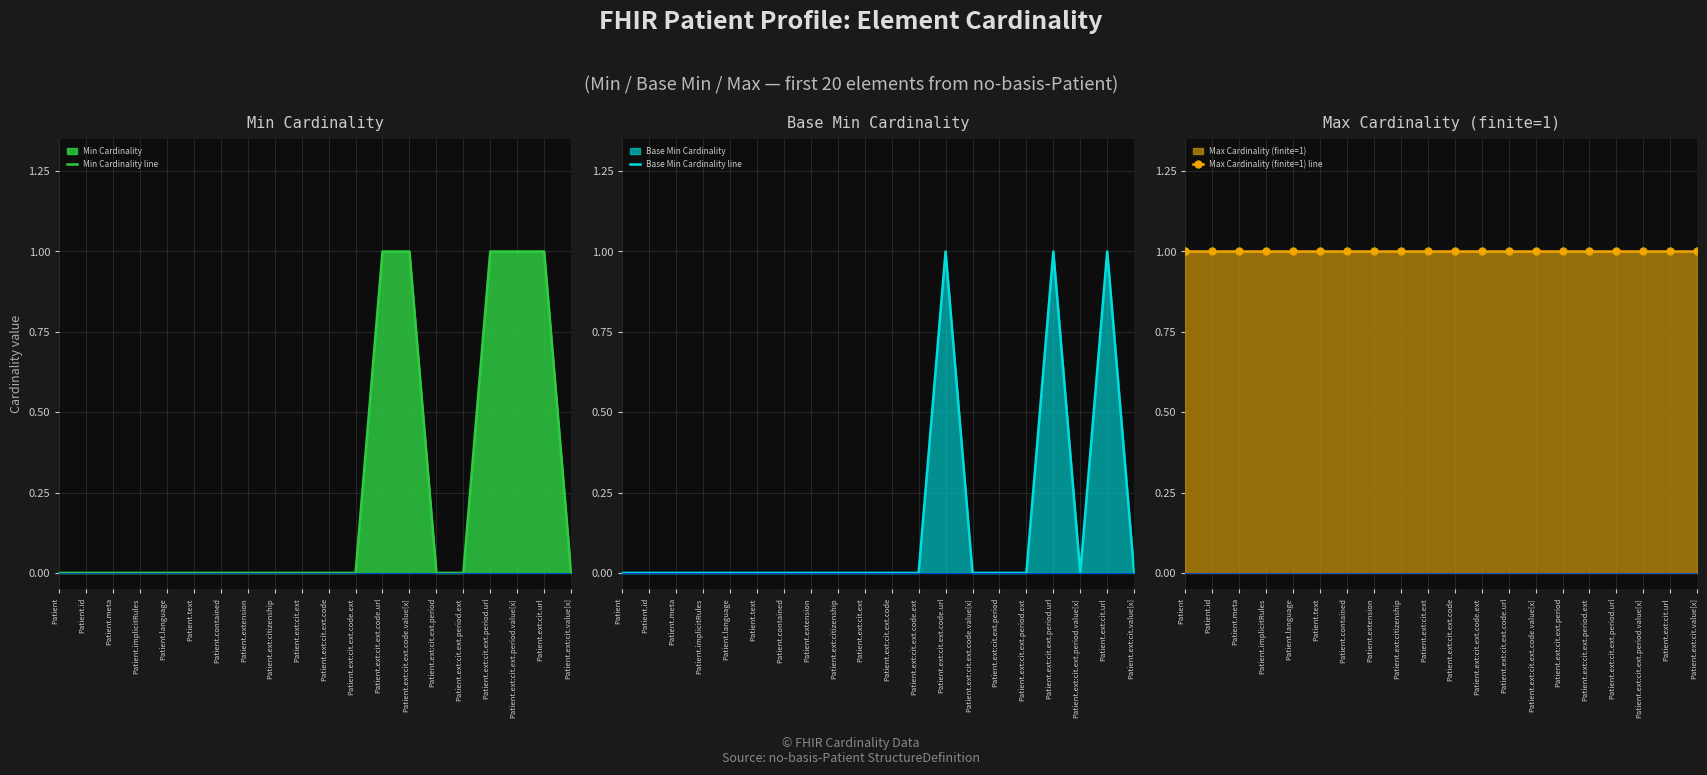

At which label is Min Cardinality line closest to 0?

Patient